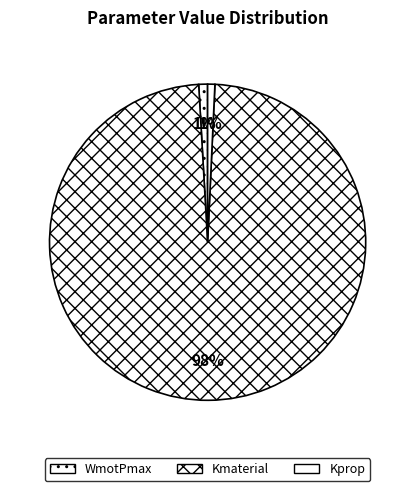

Between Kprop and Kmaterial, which is larger?

Kmaterial